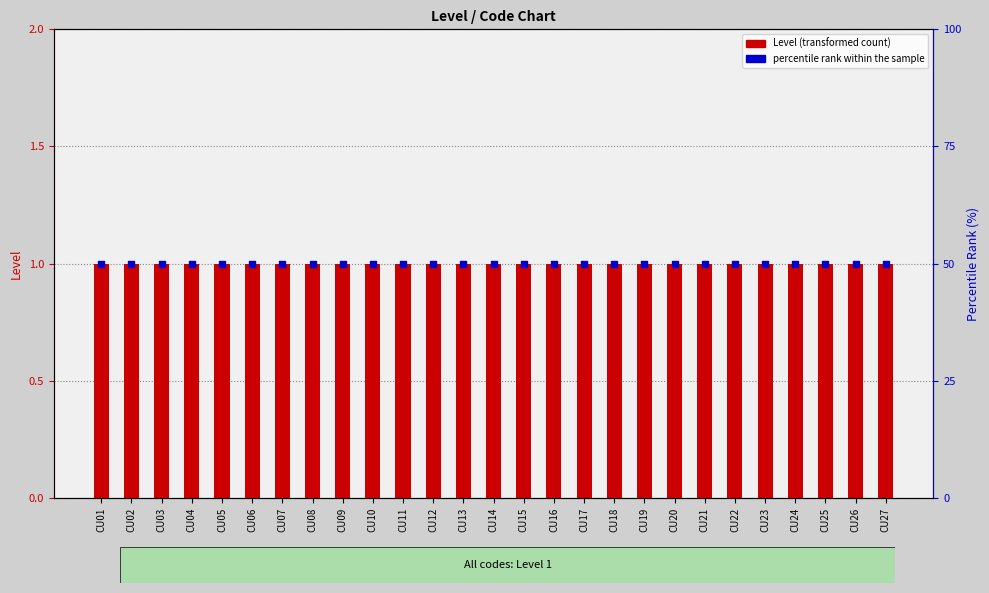

At which category is the sum across all series the highest?

CU01